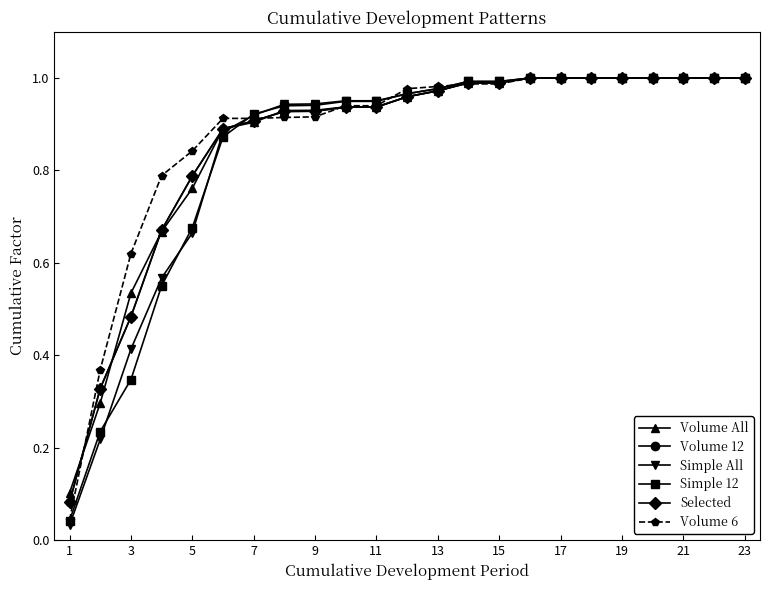

Where is Volume All nearest to the value 0?

1